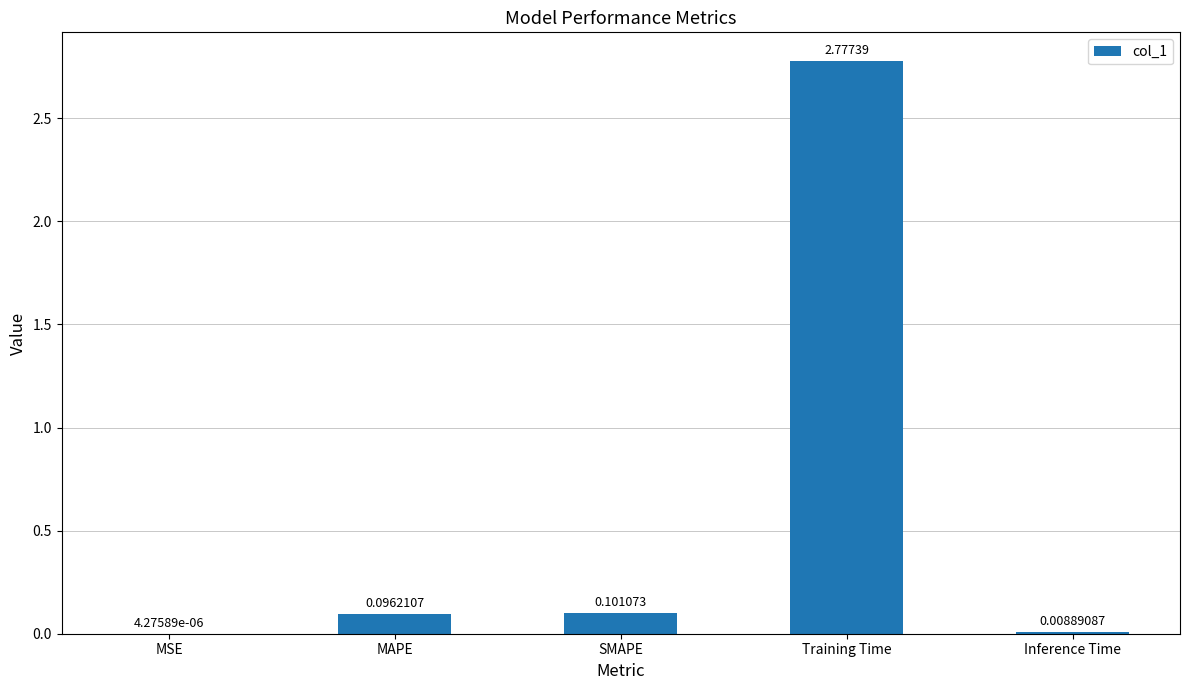

Which category has the highest value across all series?

Training Time